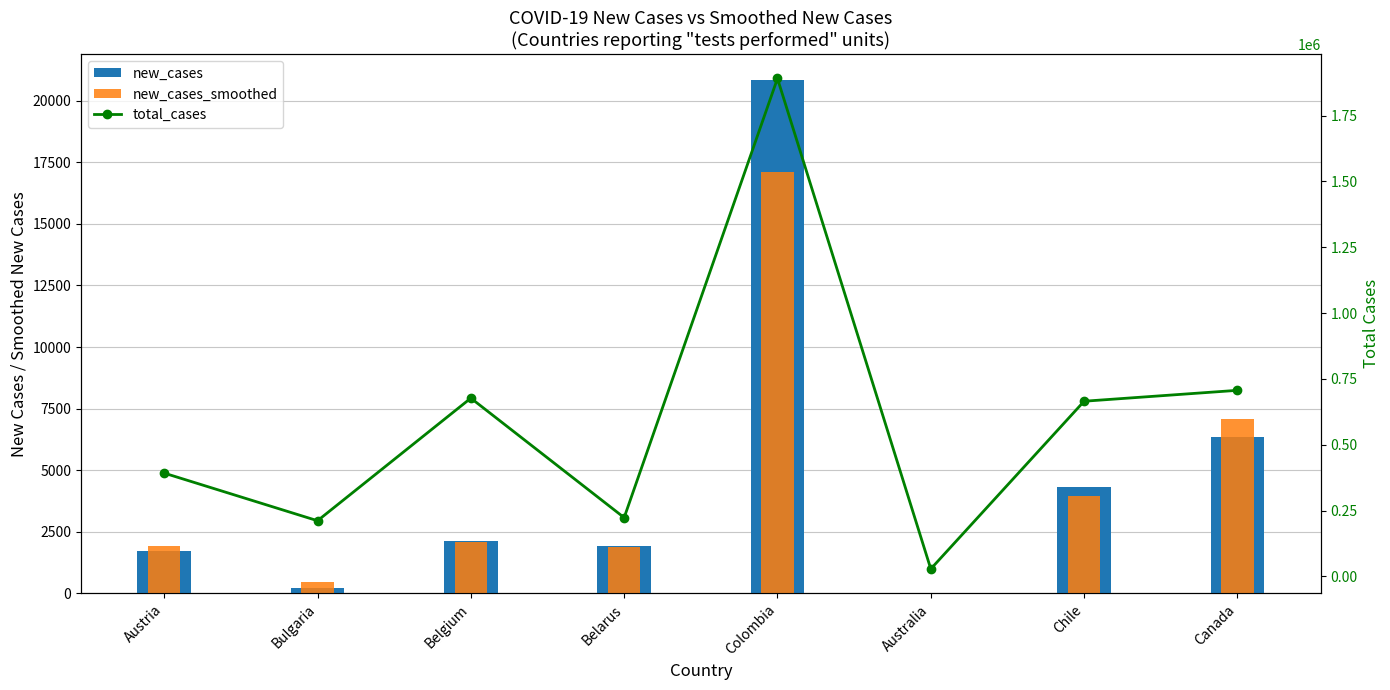

Where does the new_cases series first go above 2120?

Colombia